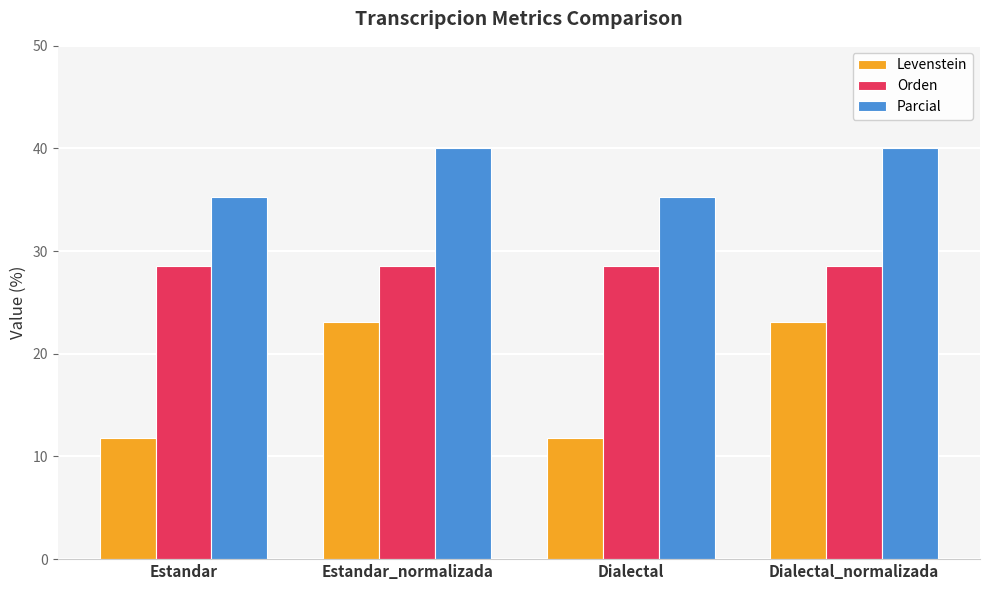

Rank the series at Estandar from highest to lowest value.

Parcial, Orden, Levenstein